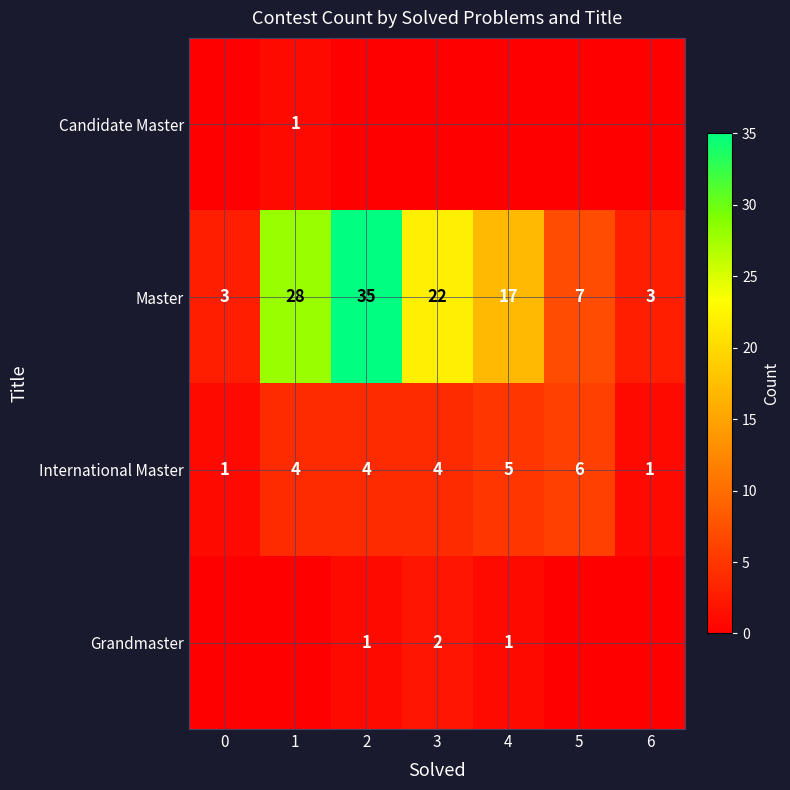

At how many categories does at least one series exceed 4?

5